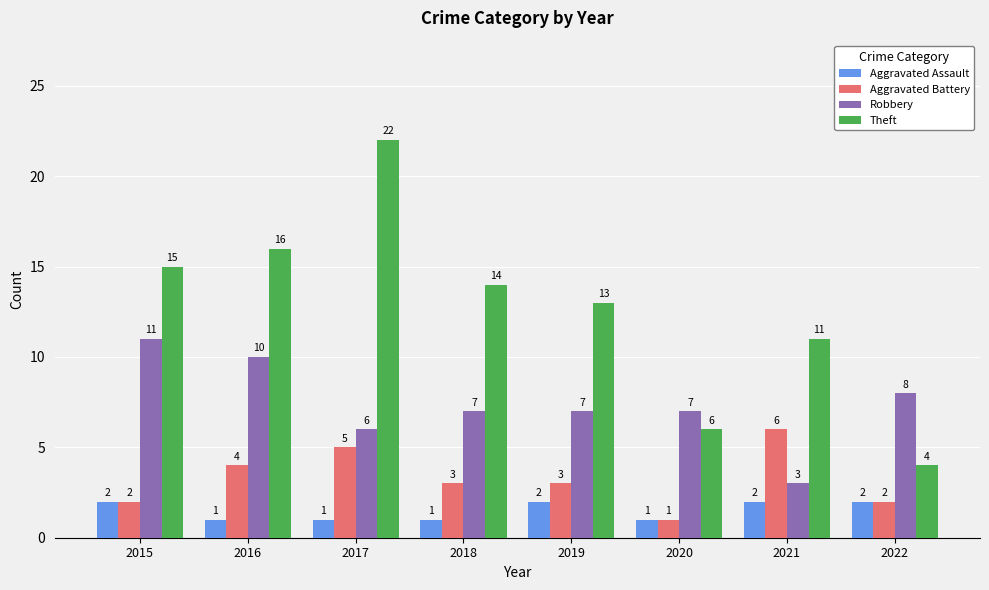

What is the difference between the Robbery values at 2016 and 2022?

2